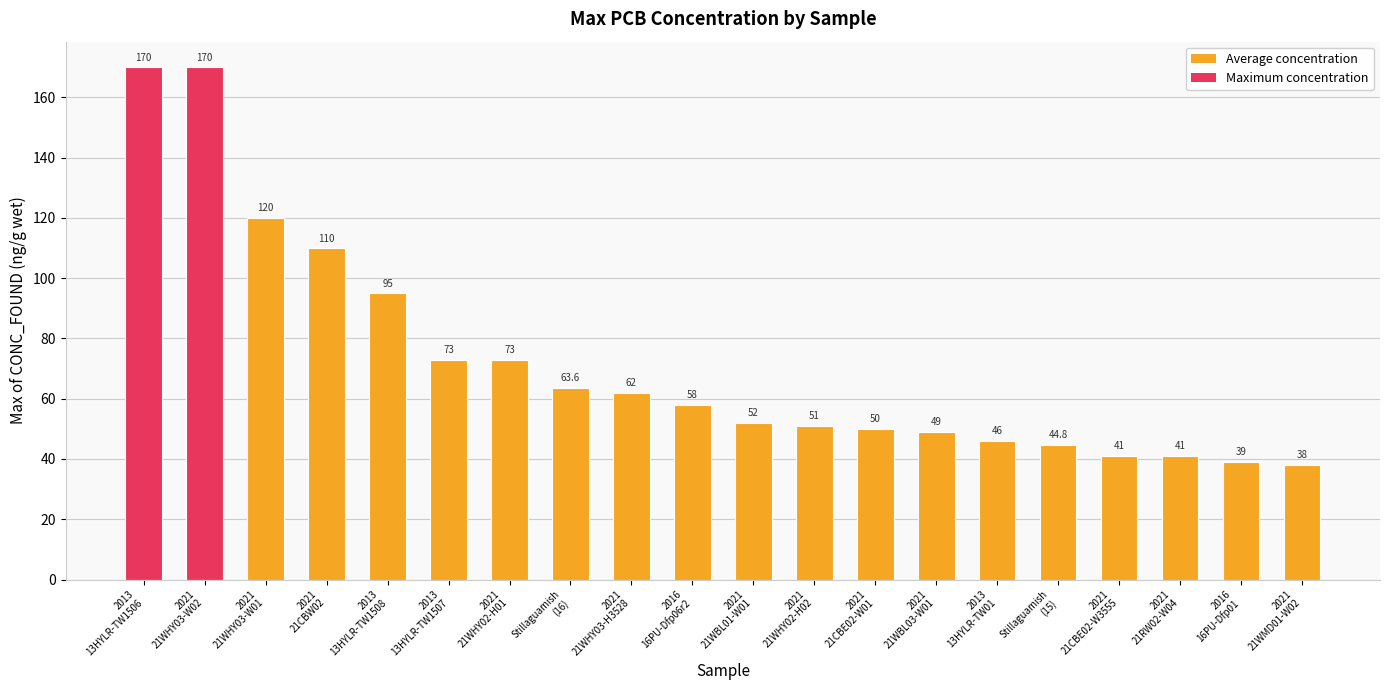

Where does the data first go above 58?

2013
13HYLR-TW1506